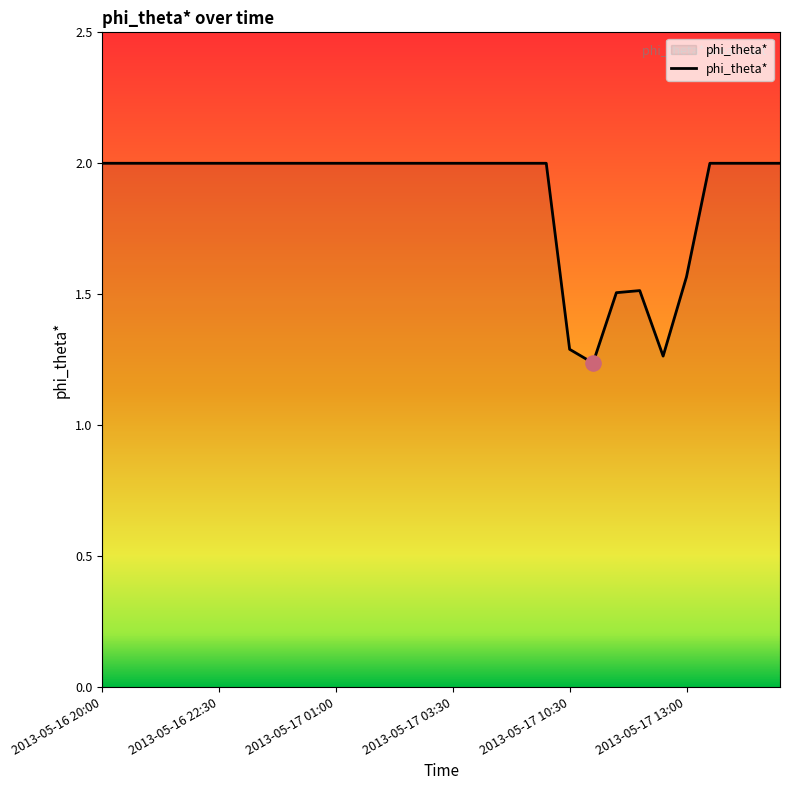

What is the difference between the maximum and minimum values?

0.8